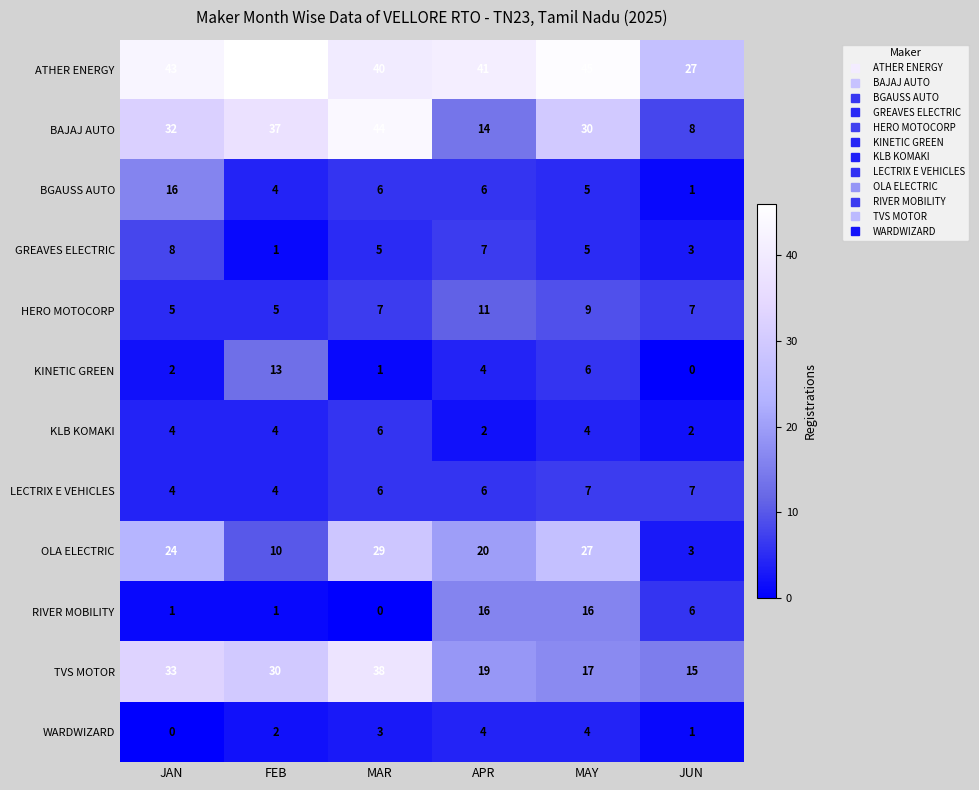

What is the highest value of the GREAVES ELECTRIC series?

8